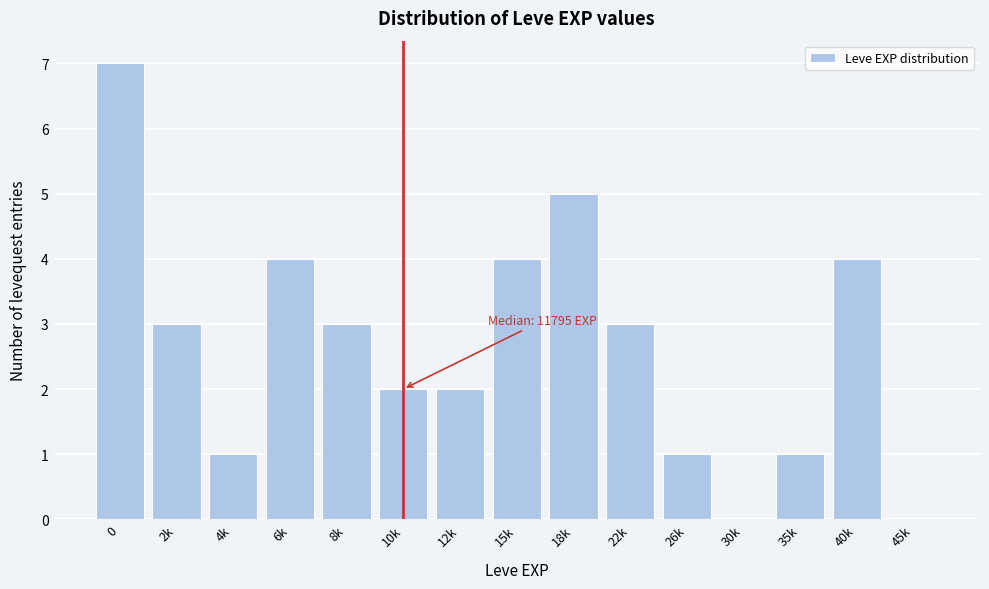

Reading left to right, transcribe all the data shown in this chart.

0=7	2k=3	4k=1	6k=4	8k=3	10k=2	12k=2	15k=4	18k=5	22k=3	26k=1	30k=0	35k=1	40k=4	45k=0